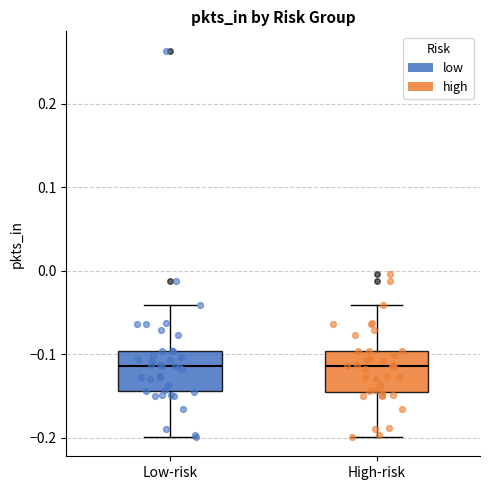

Reading left to right, transcribe this box plot: for each box, give where its median line is, the range the box spans, and where its two whiskers end, as read against the y-axis. The values are not printed on the chart, so give them approximately, as read against the axis.

Low-risk: median -0.11, box -0.14 to -0.10, whiskers -0.20 to -0.04
High-risk: median -0.11, box -0.14 to -0.10, whiskers -0.20 to -0.04